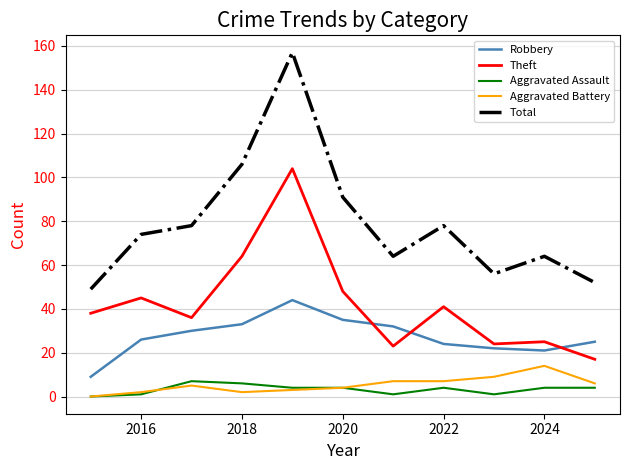

What are all the series names shown in the legend?

Robbery, Theft, Aggravated Assault, Aggravated Battery, Total